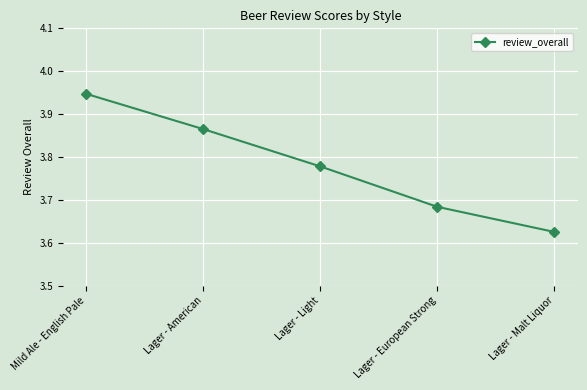

What is the difference between the second highest and minimum values?

0.2